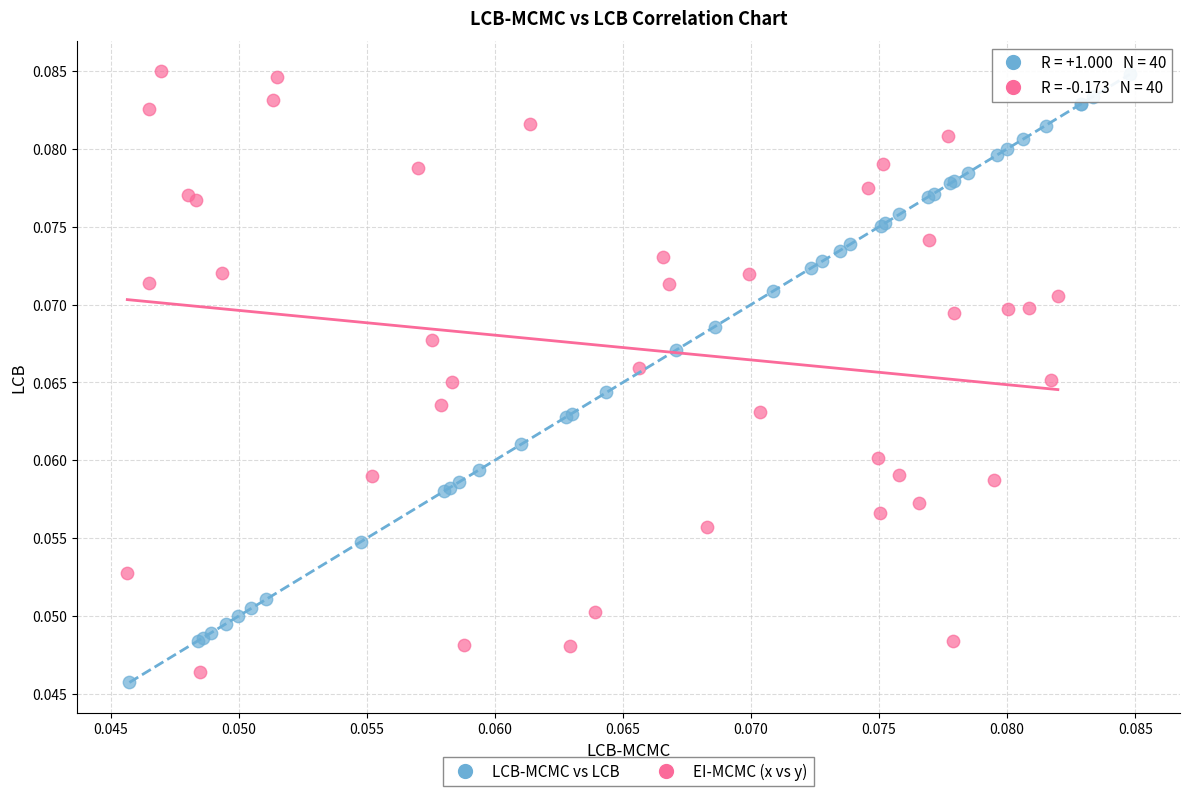

Which series reaches the minimum Y coordinate?

LCB-MCMC vs LCB